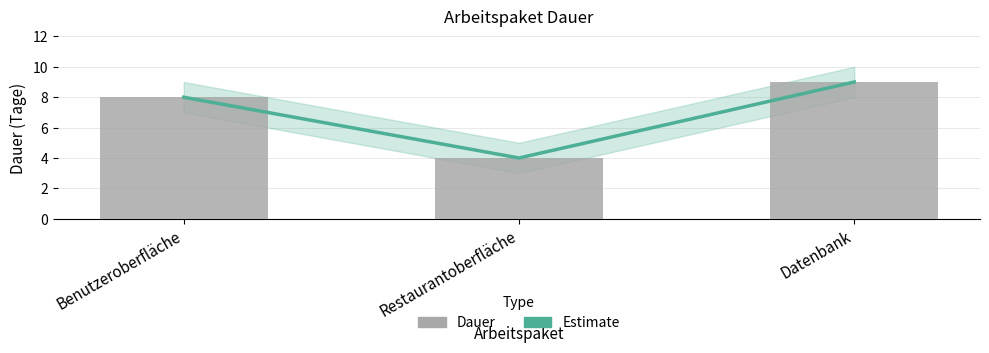

Between Restaurantoberfläche and Datenbank, which is larger?

Datenbank